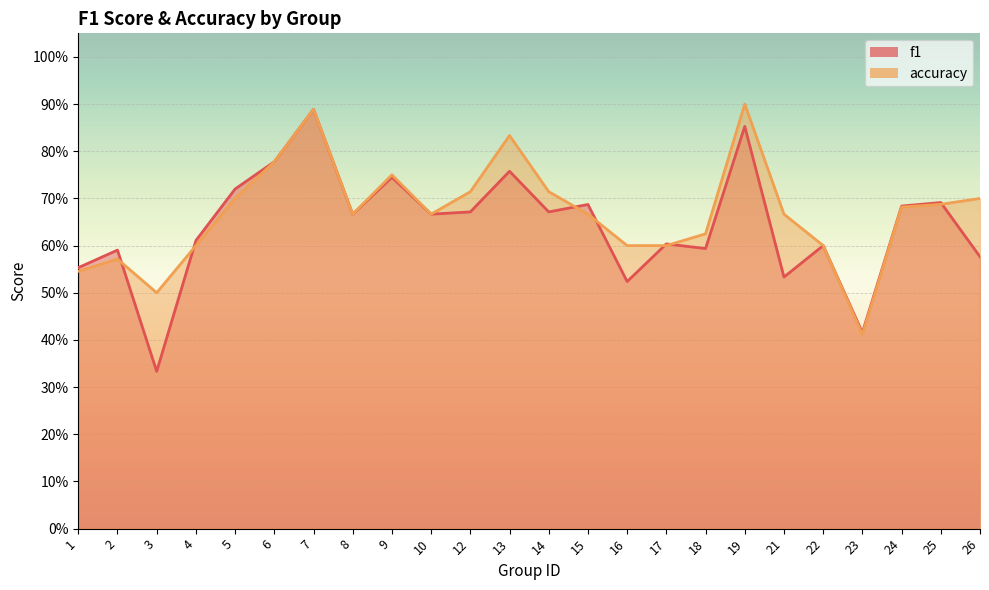

Where is the first local minimum for accuracy?

3